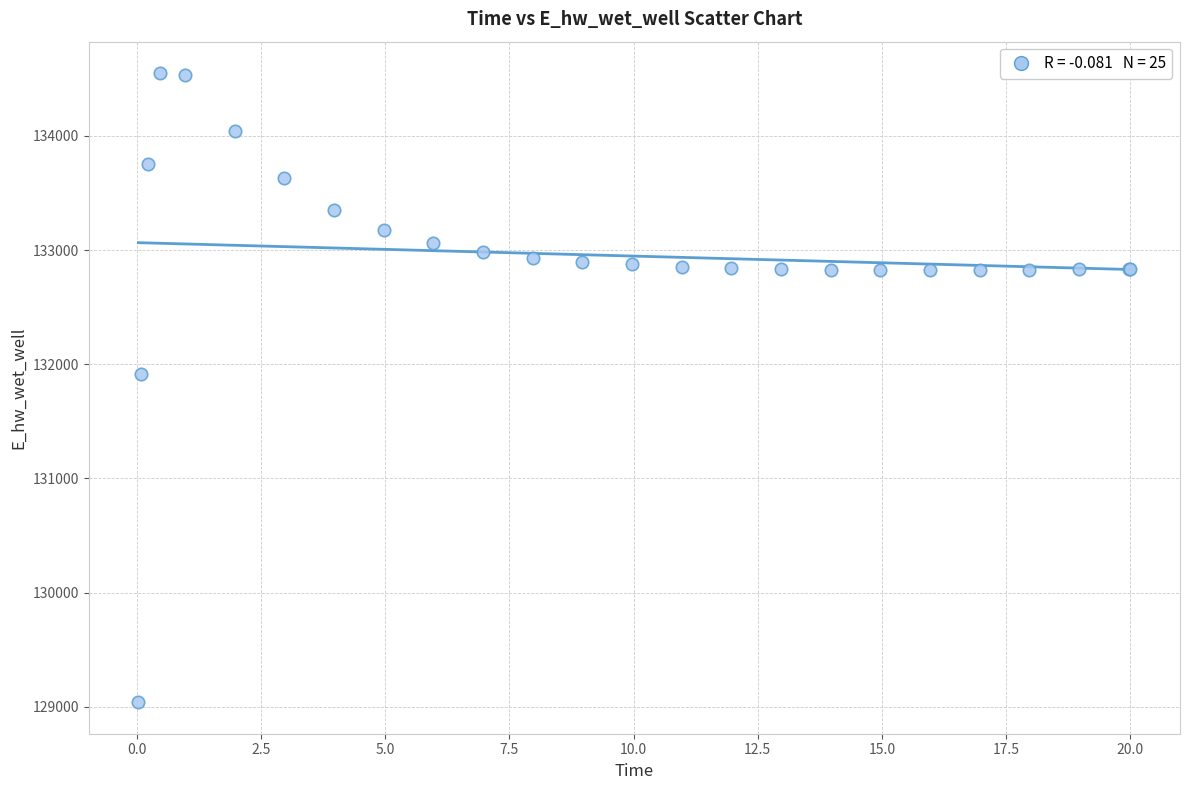

What Y value in the scatter plot is closest to 131794?

131914.6